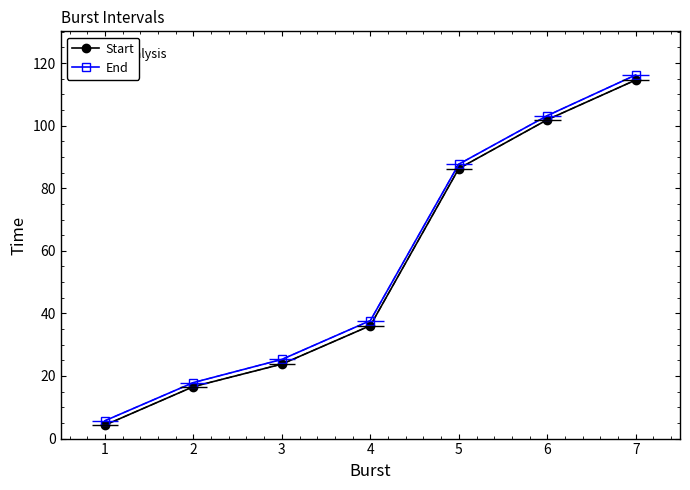

Is it true that Start equals 41.0 at 2?

False